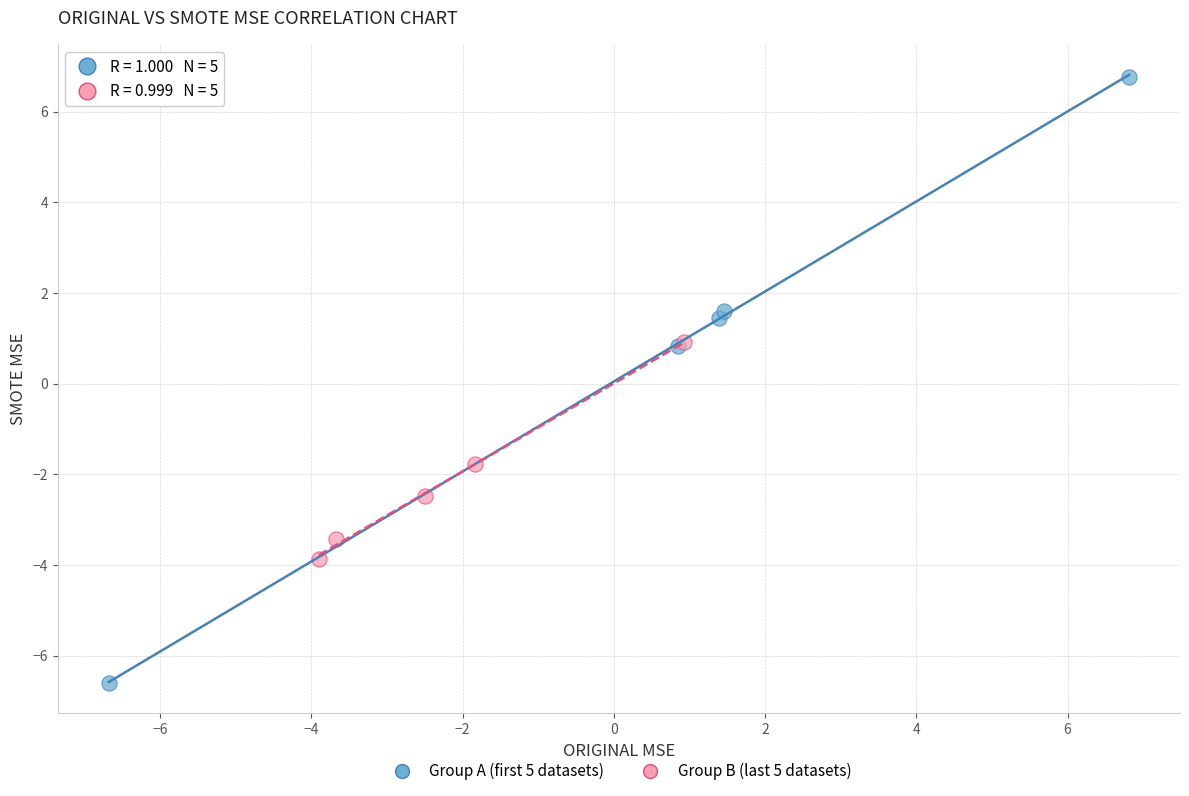

Which series has the largest Y range (max minus min)?

Group A (first 5 datasets)